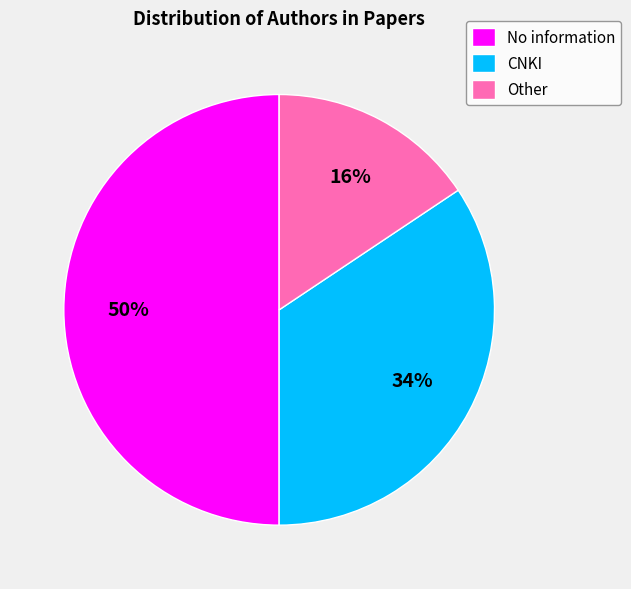

Rank the categories by value from lowest to highest.

Other, CNKI, No information